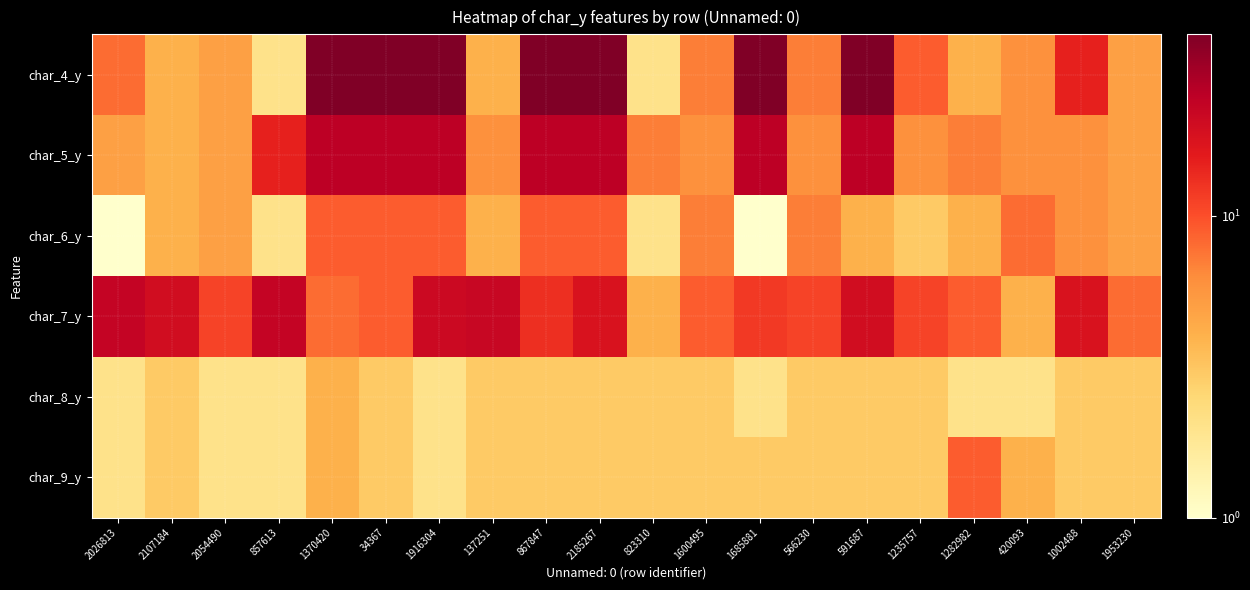

What is the maximum value shown in the chart?

40